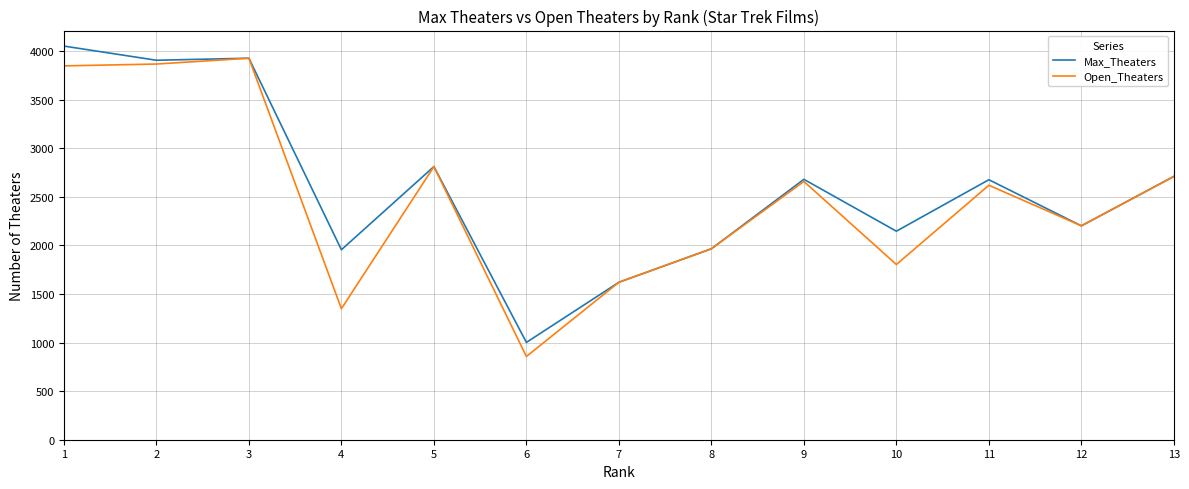

The Max_Theaters series shows 2202 at 12. True or false?

True